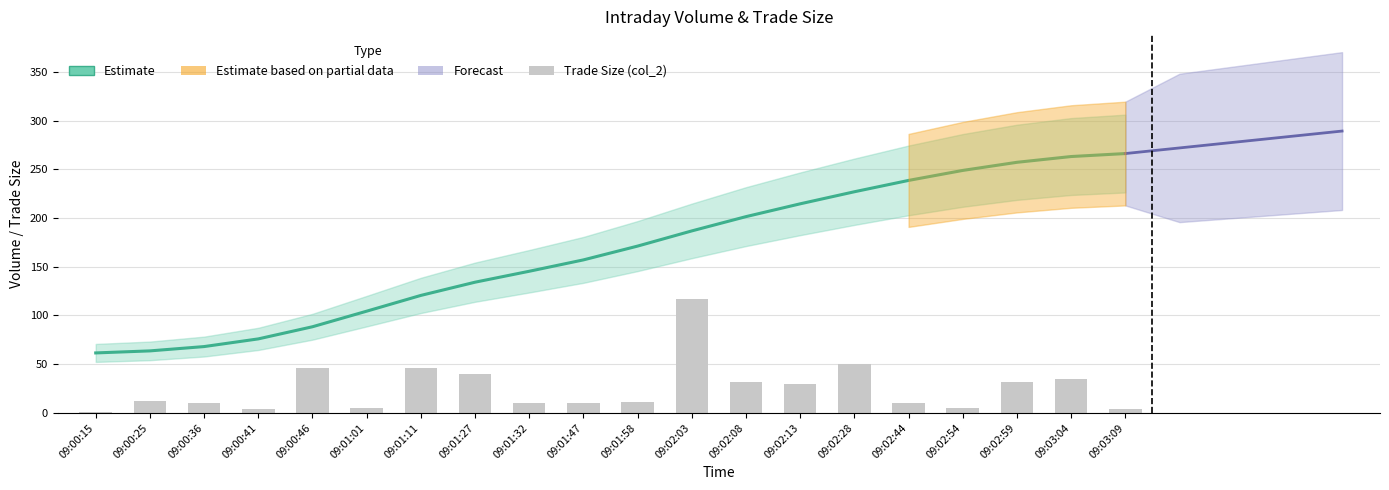

Reading left to right, what are all the values shown in this chart?

Cumulative Volume (col_3): 09:00:15=61.6	09:00:25=63.6	09:00:36=68.1	09:00:41=76.0	09:00:46=88.4	09:01:01=104.4	09:01:11=120.6	09:01:27=134.2	09:01:32=145.4	09:01:47=157.1	09:01:58=171.2	09:02:03=186.8	09:02:08=201.5	09:02:13=214.6	09:02:28=227.0	09:02:44=238.6	09:02:54=248.9	09:02:59=257.2	09:03:04=263.1	09:03:09=266.2
Trade Size (col_2): 09:00:15=1.0	09:00:25=12.0	09:00:36=10.0	09:00:41=4.0	09:00:46=46.0	09:01:01=5.0	09:01:11=46.0	09:01:27=40.0	09:01:32=10.0	09:01:47=10.0	09:01:58=11.0	09:02:03=117.0	09:02:08=32.0	09:02:13=30.0	09:02:28=50.0	09:02:44=10.0	09:02:54=5.0	09:02:59=32.0	09:03:04=35.0	09:03:09=4.0